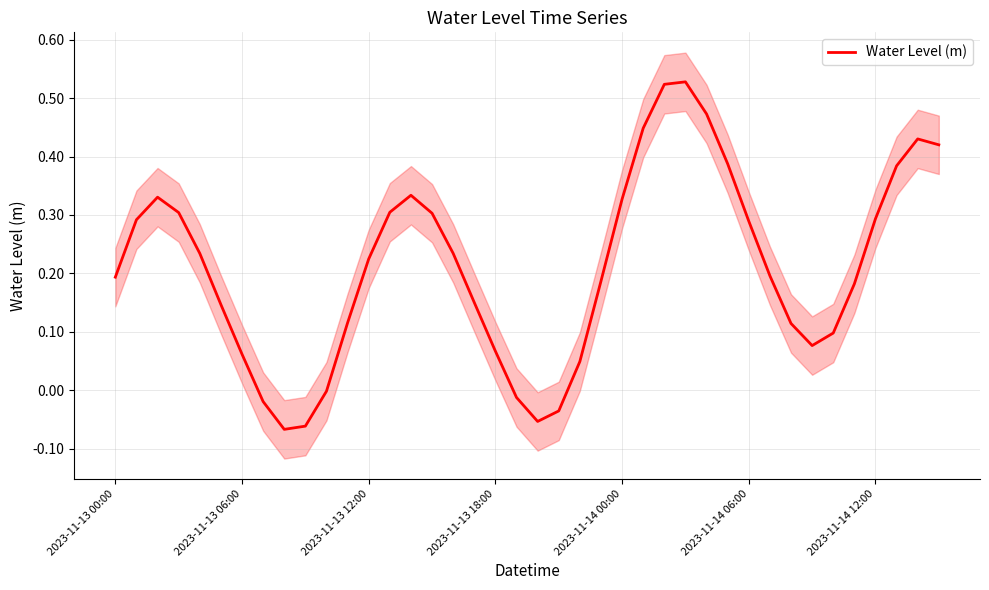

Between 30 and 33, which is larger?

30